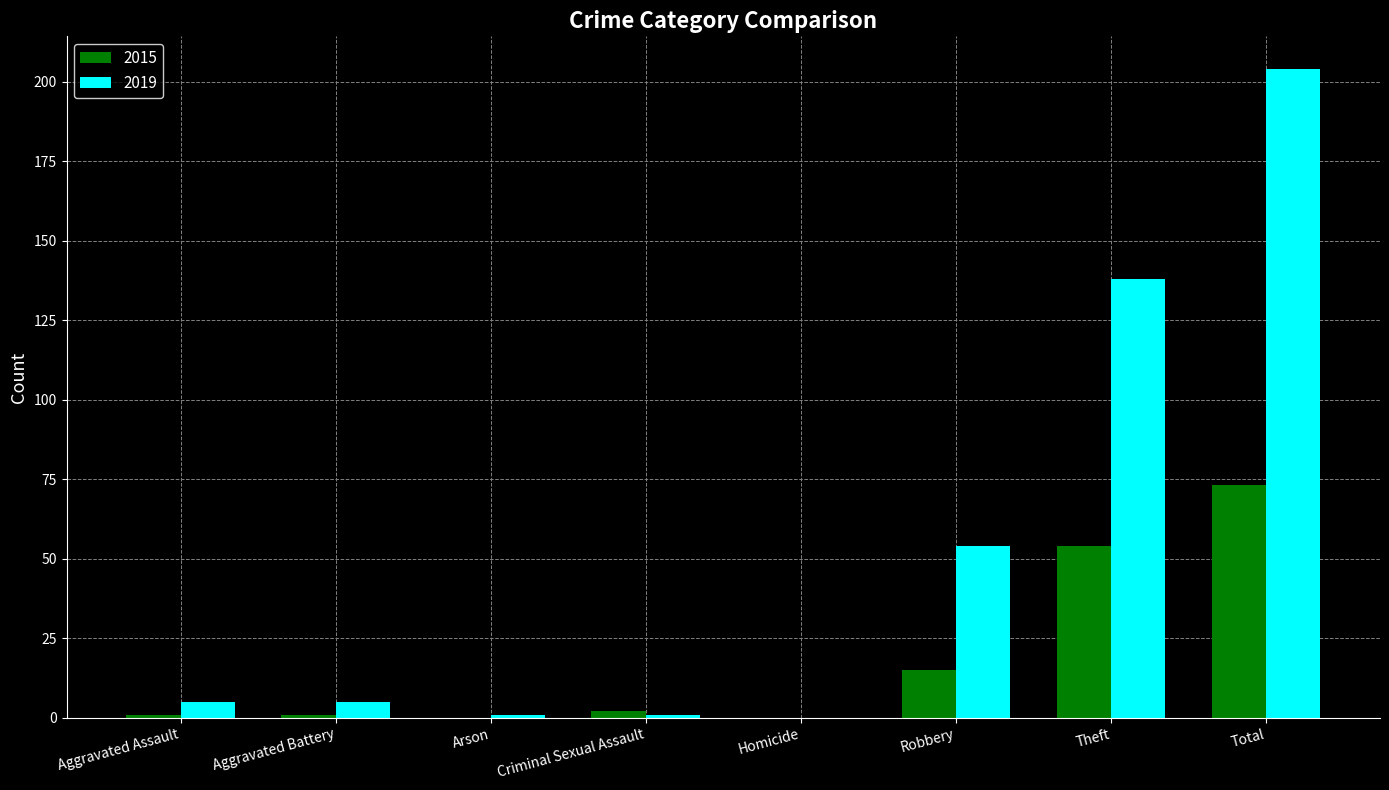

True or false: 2015 has a value of 15 at Robbery.

True